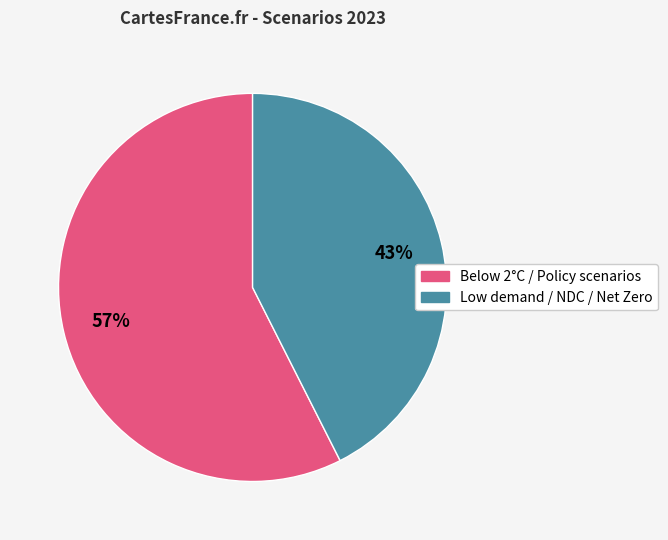

Is there any slice that represents more than half of the pie?

Yes